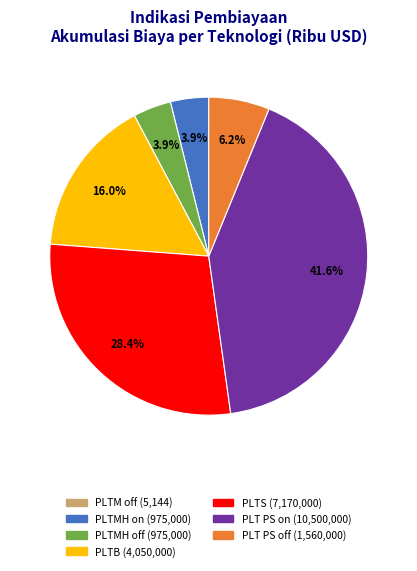

What is the largest slice in the pie chart?

PLT PS on